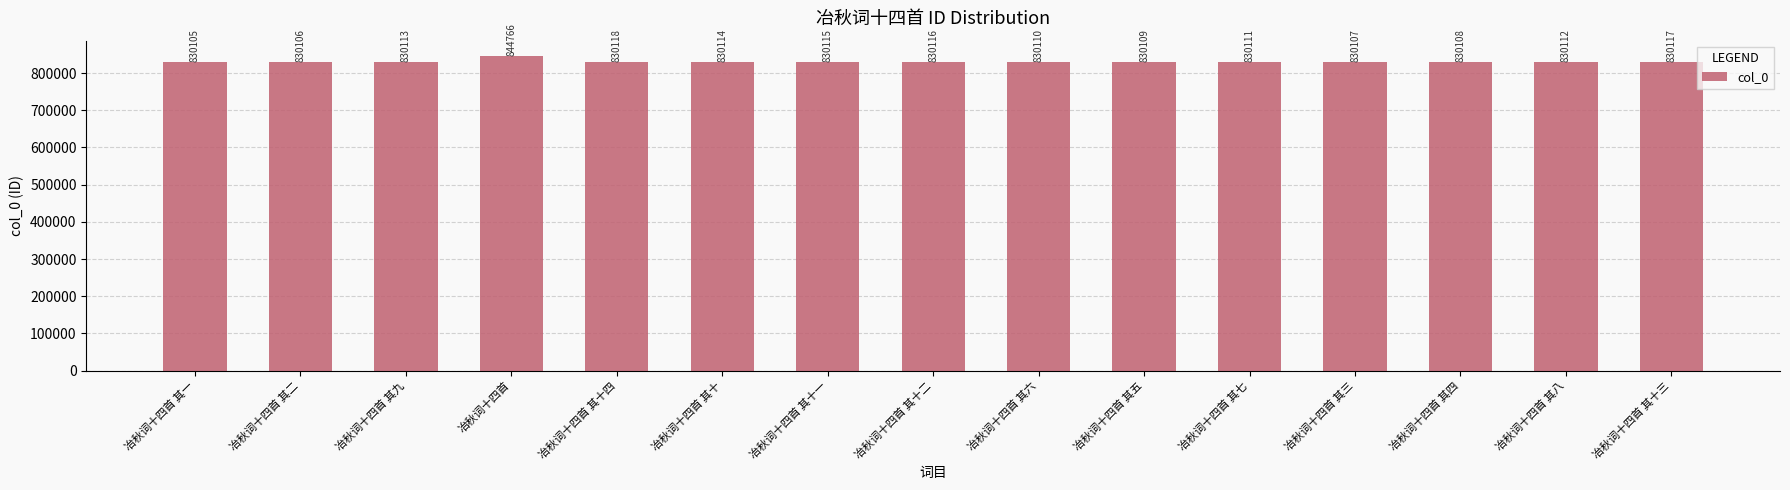

Where is the data nearest to the value 837435?

冶秋词十四首 其十四